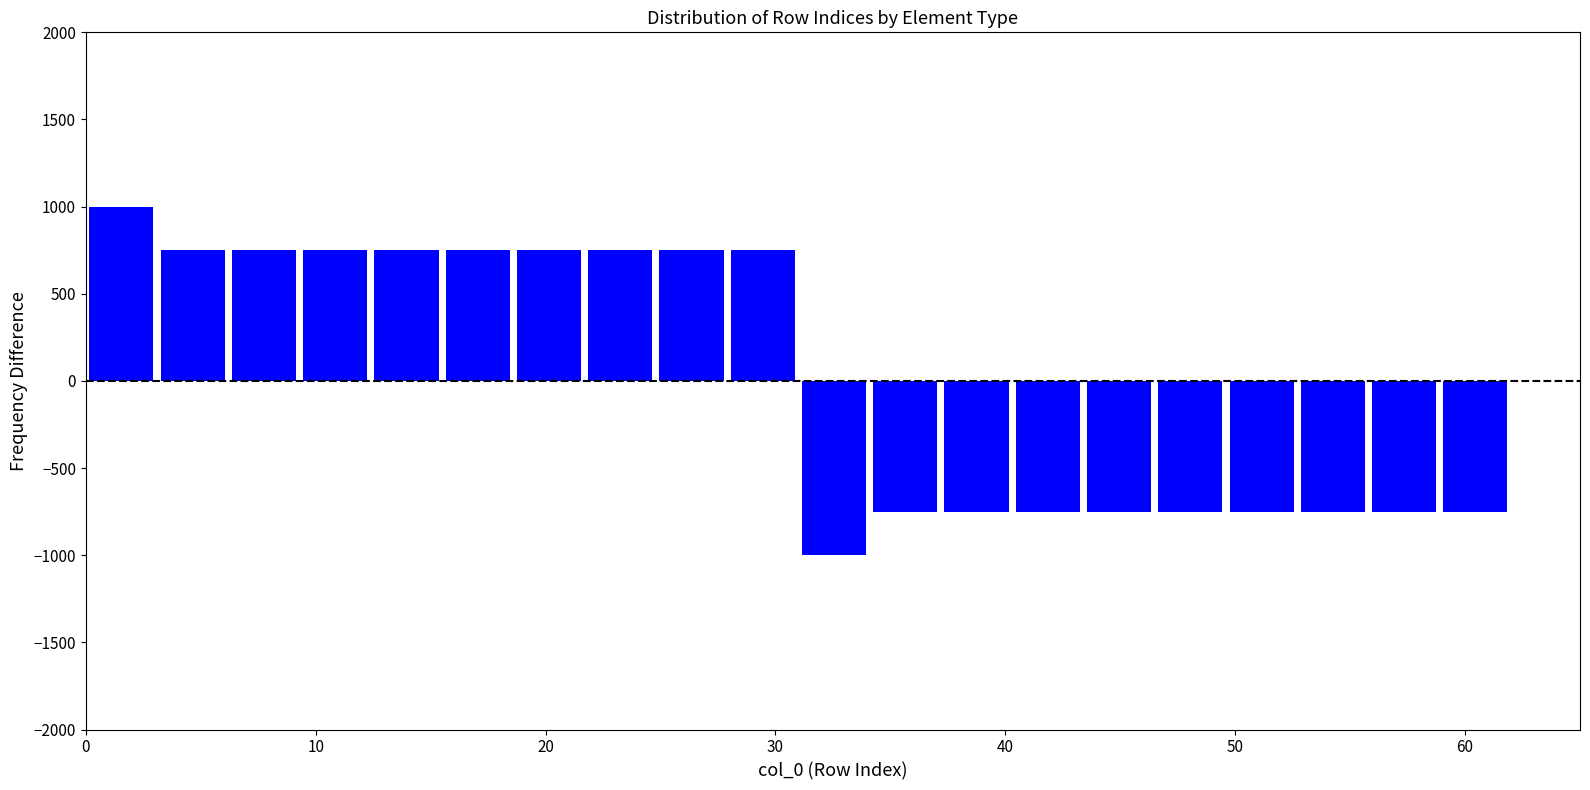

Read against the x-axis, roughly where is the centre of the tallest bar?

2